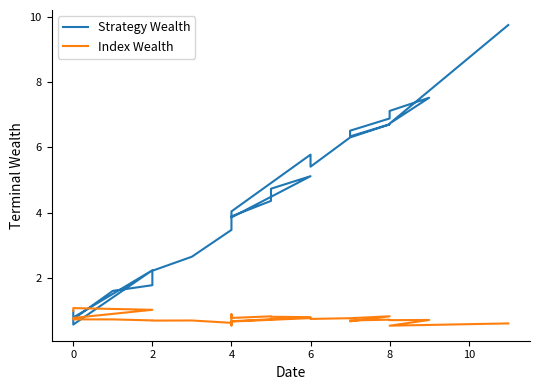

Rank the series by their average value, from lowest to highest.

Index Wealth, Strategy Wealth